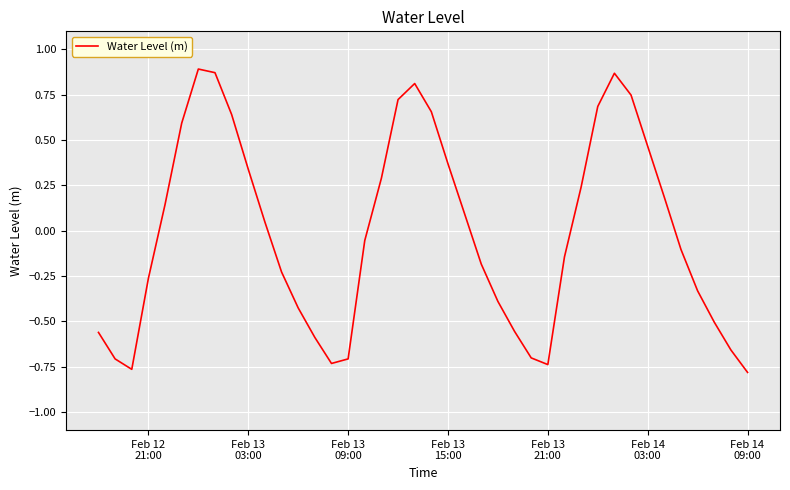

What is the difference between the maximum and minimum values?

1.7